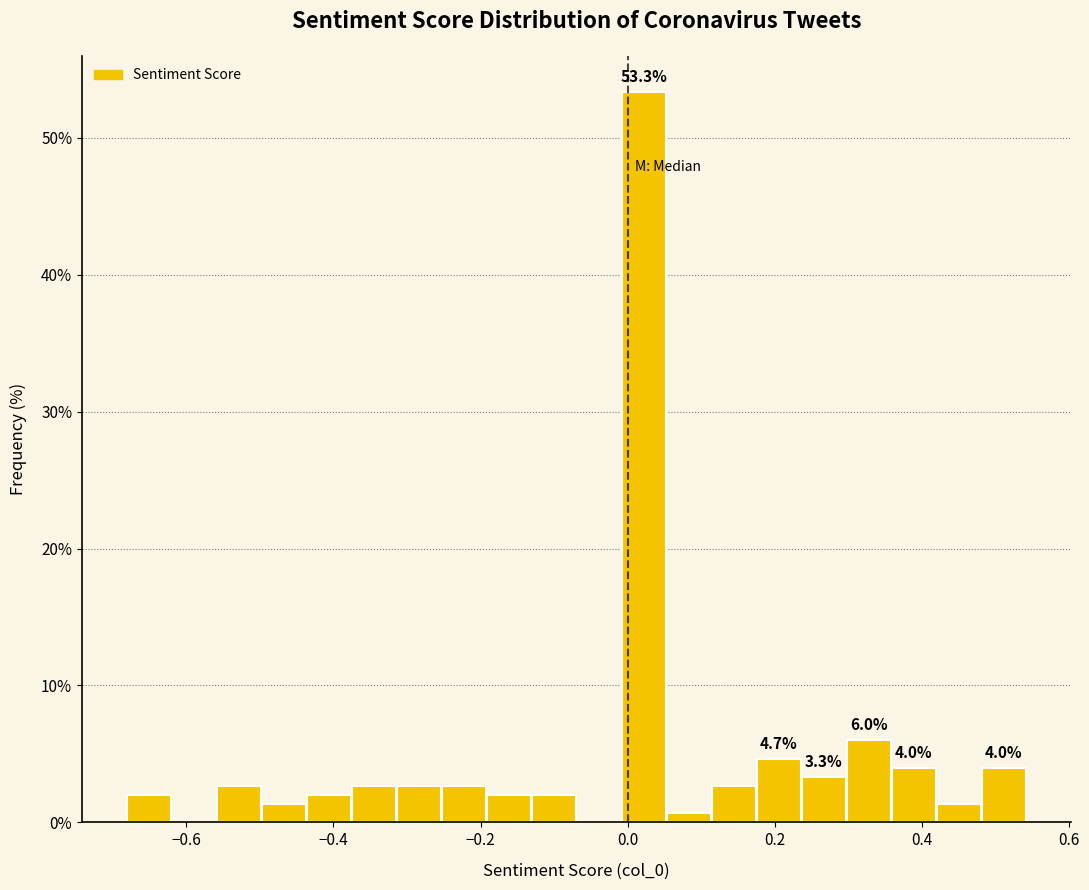

Read against the x-axis, roughly where is the centre of the tallest bar?

0.02